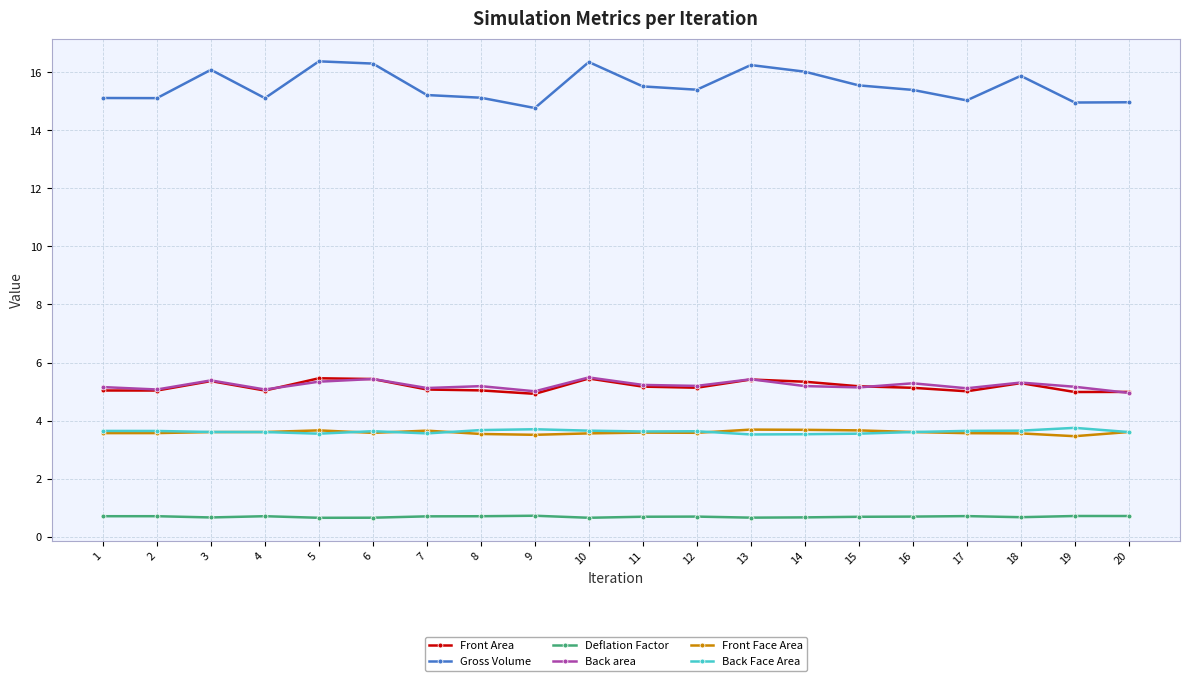

True or false: Back area has a value of 5.1 at 17.

True